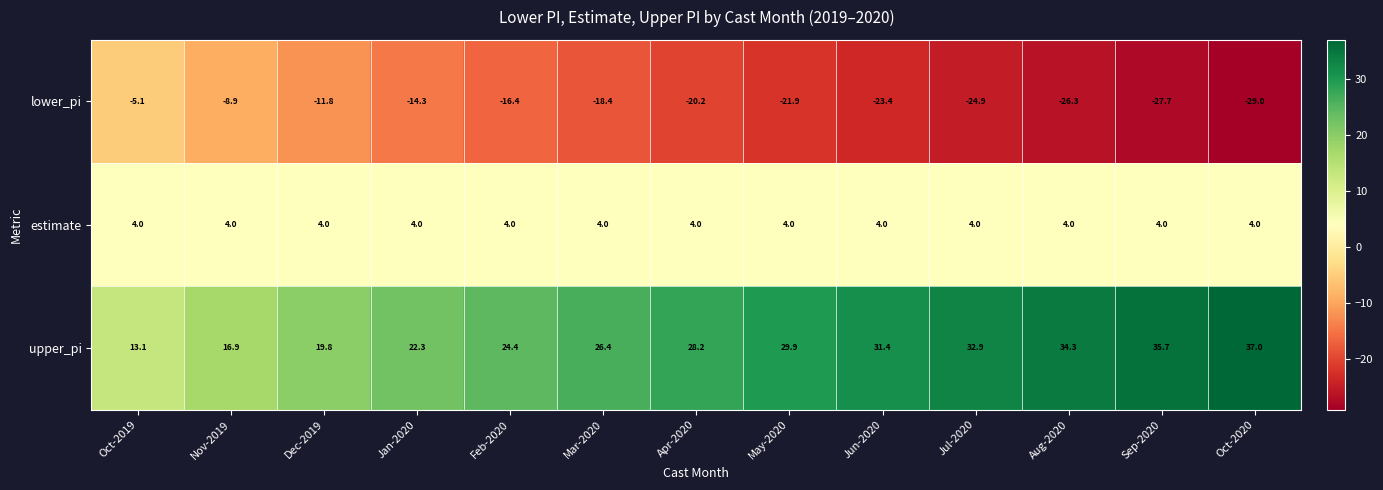

The value of lower_pi at Jul-2020 is -24.9. True or false?

True